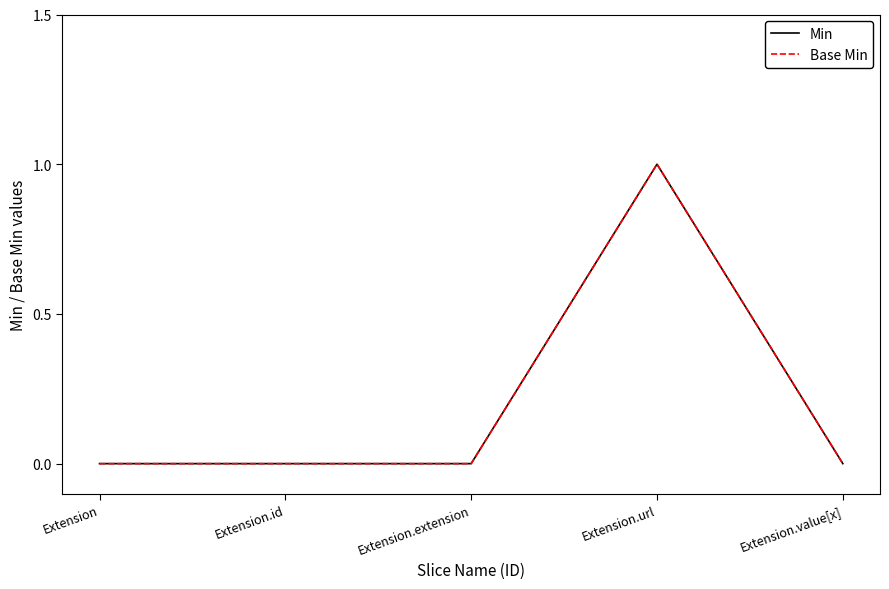

Is this an area chart (filled region under the line)?

No